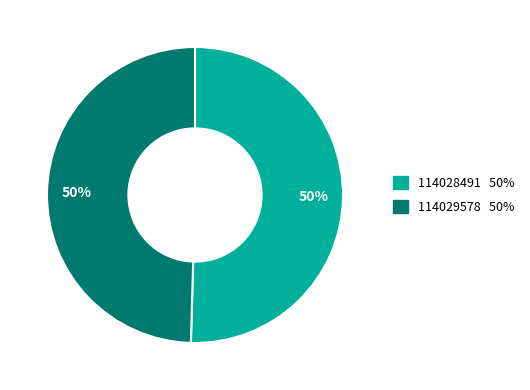

What is the ratio of the value at 114029578 to the value at 114028491?

1.0